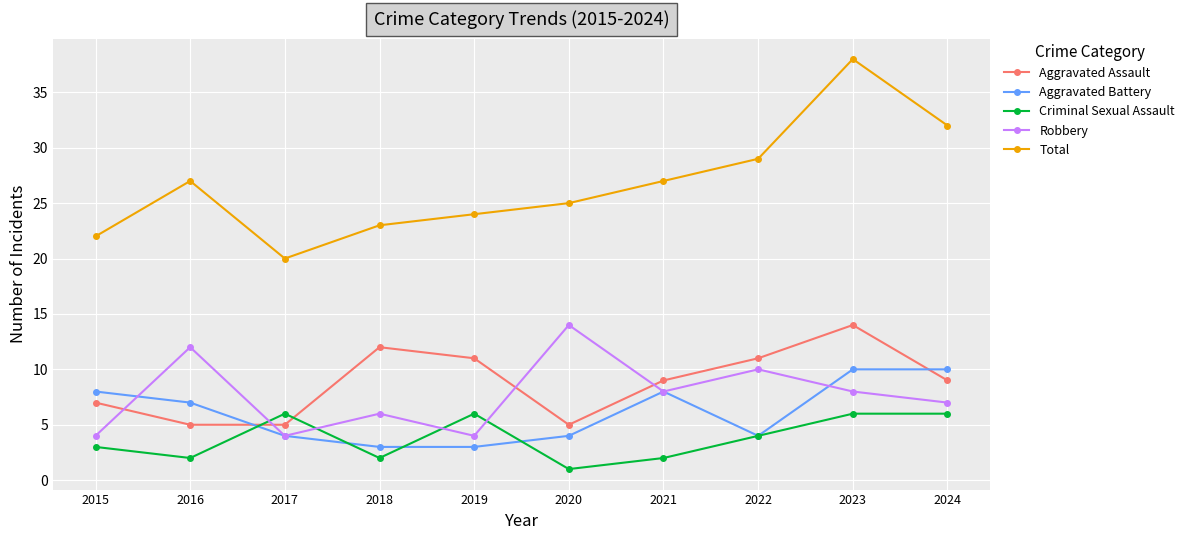

What is the difference between the maximum and minimum values in the Robbery series?

10